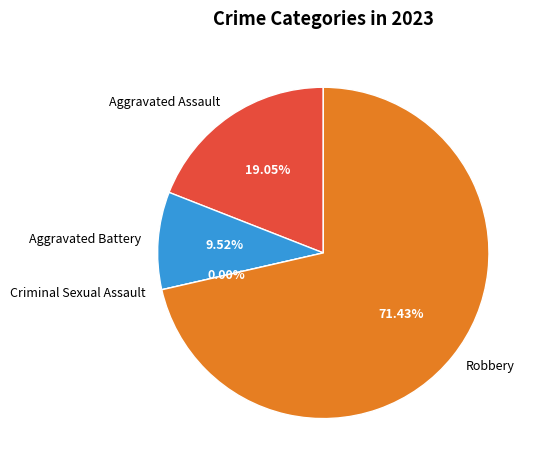

What is the smallest slice in the pie chart?

Criminal Sexual Assault